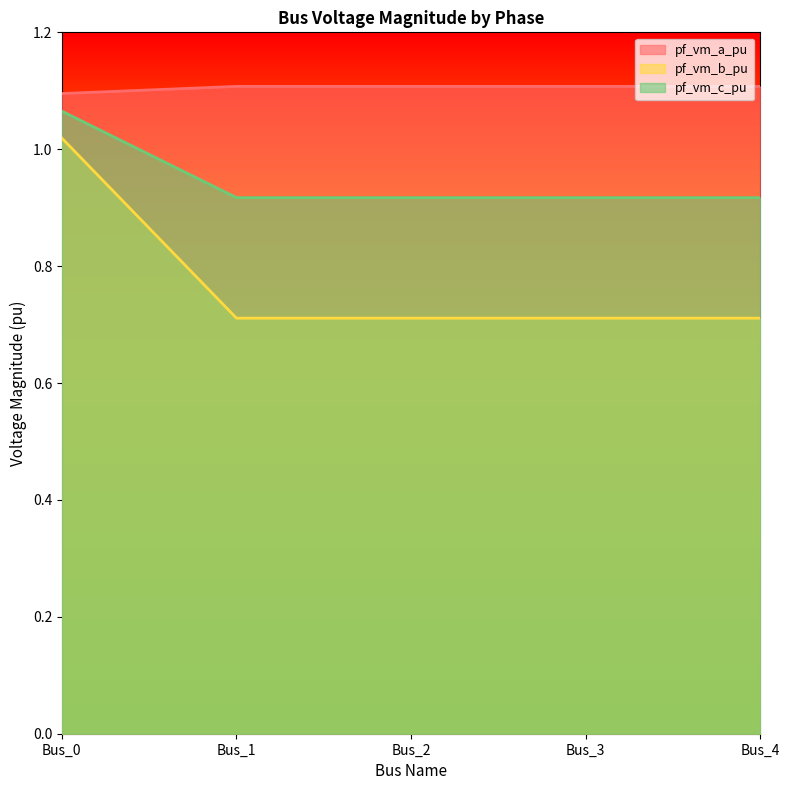

Is the value of pf_vm_a_pu at Bus_4 greater than the value of pf_vm_b_pu at Bus_0?

Yes